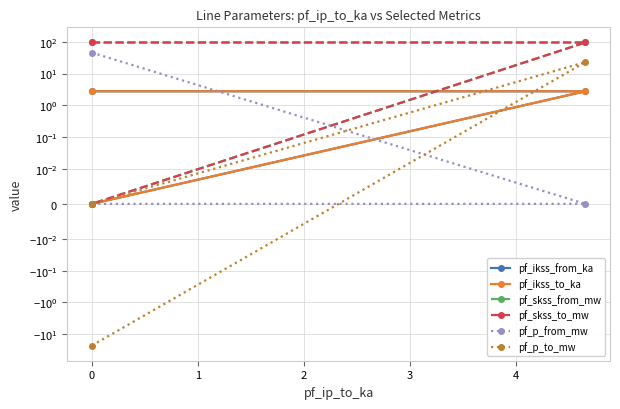

True or false: pf_ikss_from_ka has a value of 0.0 at 0.

True